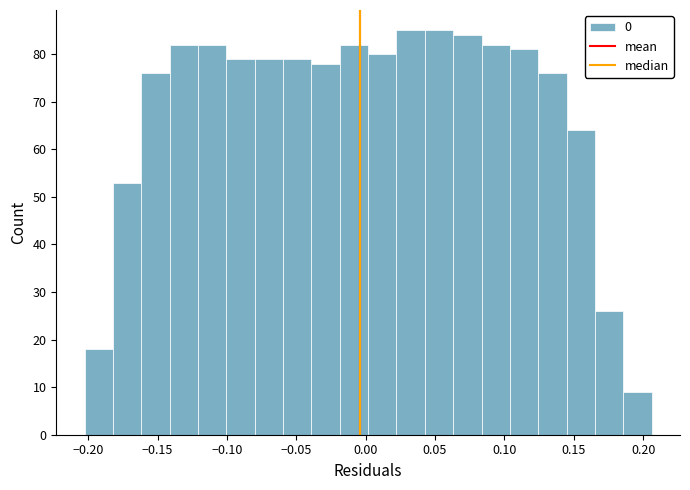

Reading left to right, list every bar in this chart as the range it spans on the x-axis followed by its height. Neither the bar edges nor the heights are printed on the chart, so give them approximately, as read against the axes.

-0.205 to -0.180: 18
-0.180 to -0.160: 53
-0.160 to -0.140: 76
-0.140 to -0.120: 82
-0.120 to -0.100: 82
-0.100 to -0.080: 79
-0.080 to -0.060: 79
-0.060 to -0.040: 79
-0.040 to -0.020: 78
-0.020 to 0.000: 82
0.000 to 0.020: 80
0.020 to 0.045: 85
0.045 to 0.065: 85
0.065 to 0.085: 84
0.085 to 0.105: 82
0.105 to 0.125: 81
0.125 to 0.145: 76
0.145 to 0.165: 64
0.165 to 0.185: 26
0.185 to 0.205: 9